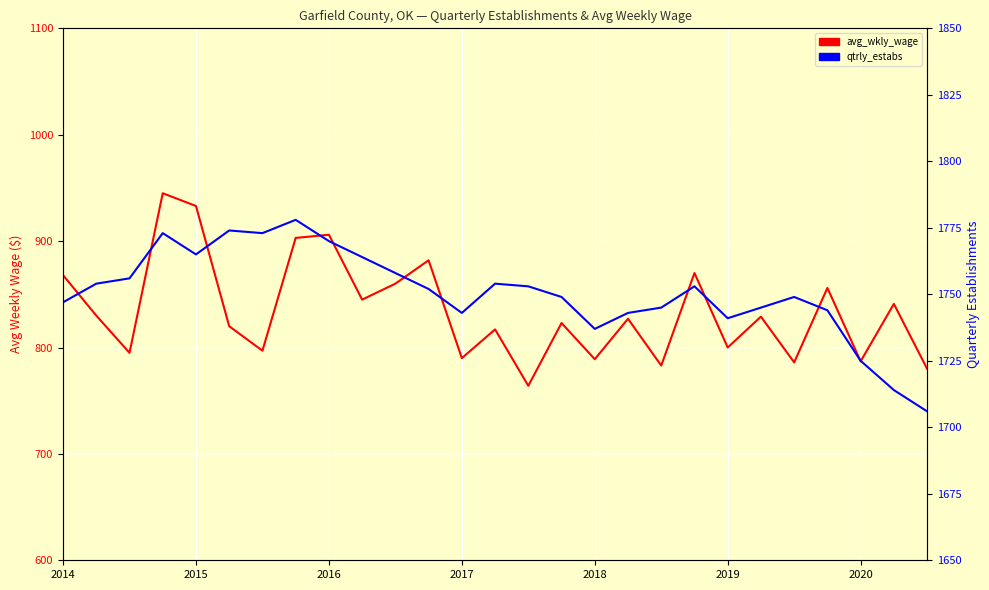

Where is qtrly_estabs nearest to the value 1742?

2017